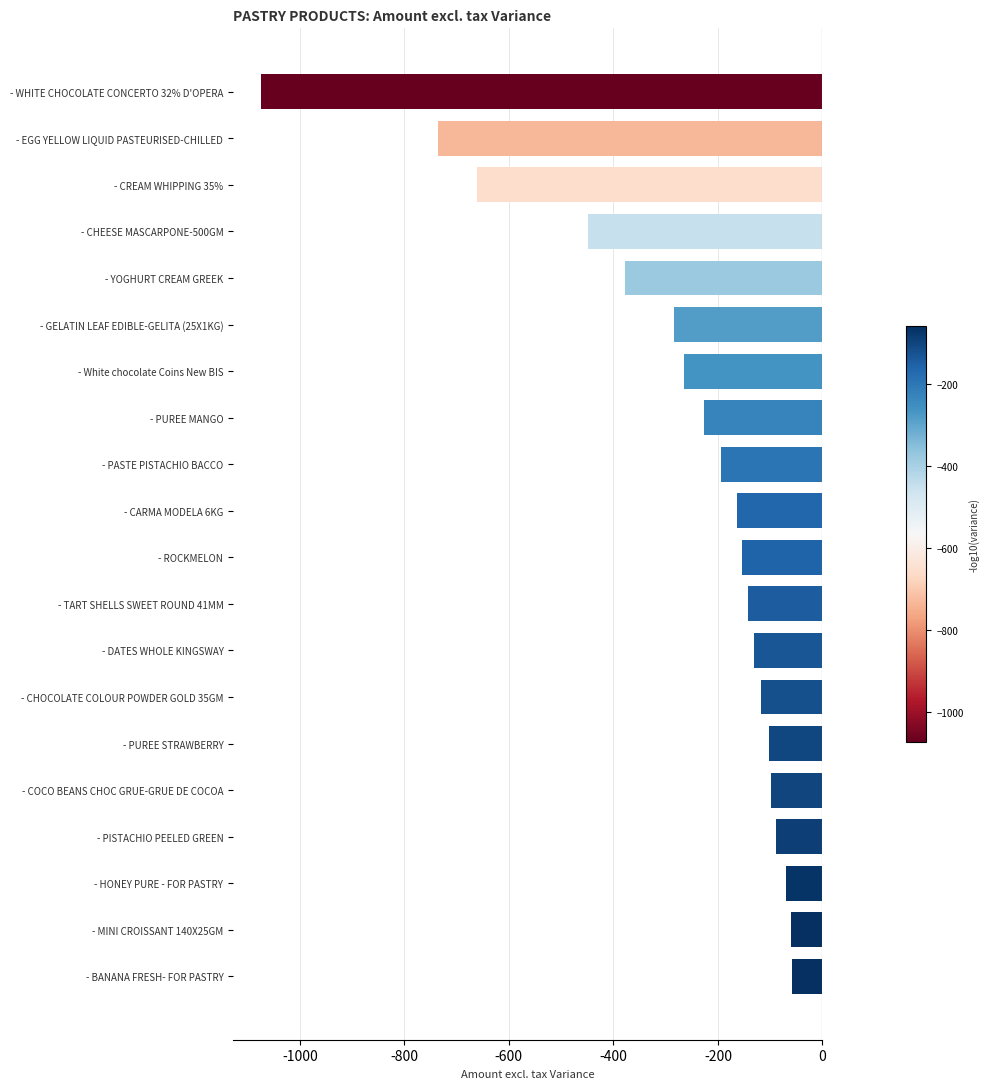

Where is the data nearest to the value -566?

- CREAM WHIPPING 35%